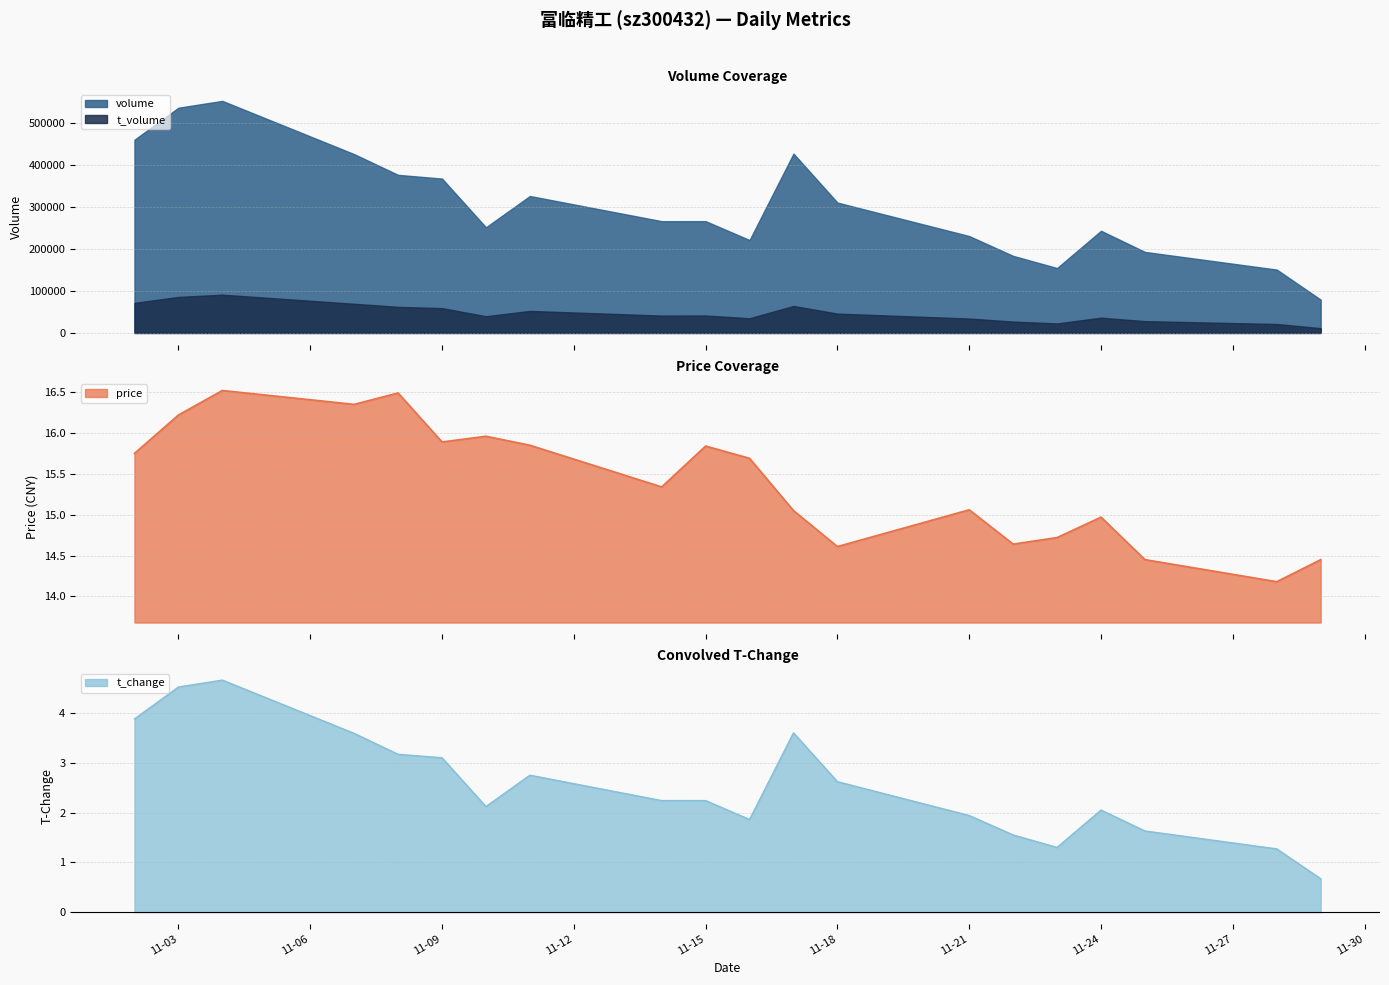

What is the lowest value of the price series?

14.2